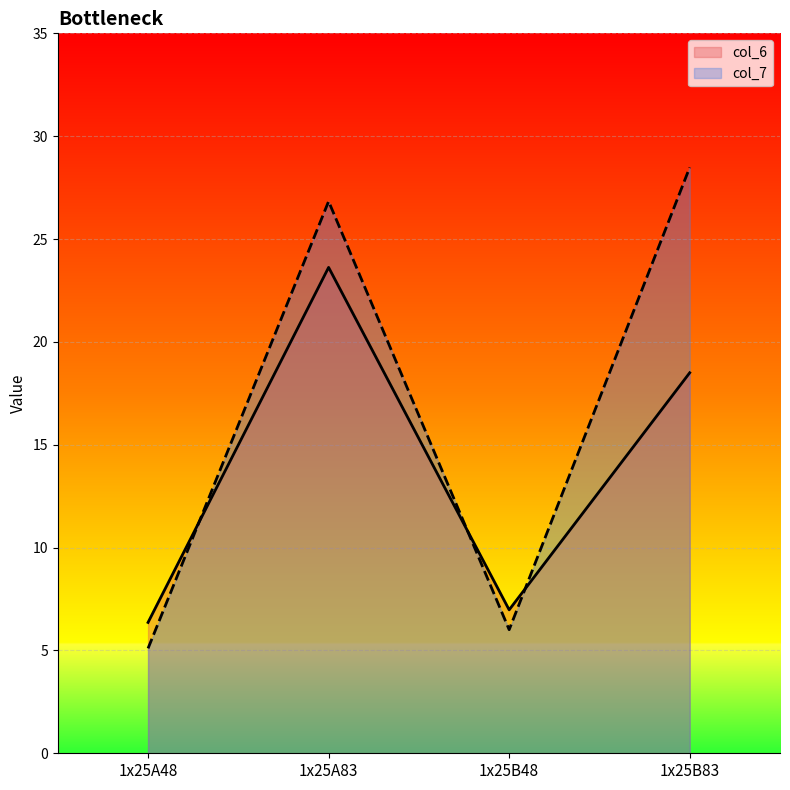

What is the label of the 3rd point from the right?

1x25A83